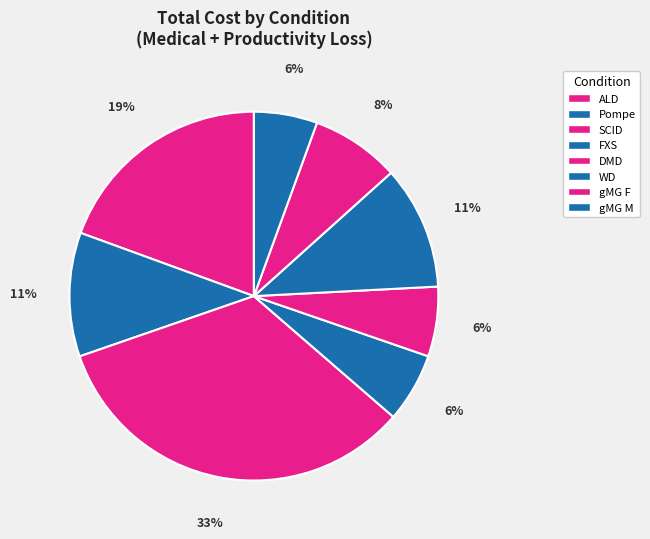

Is it true that WD is 11% of the pie?

True